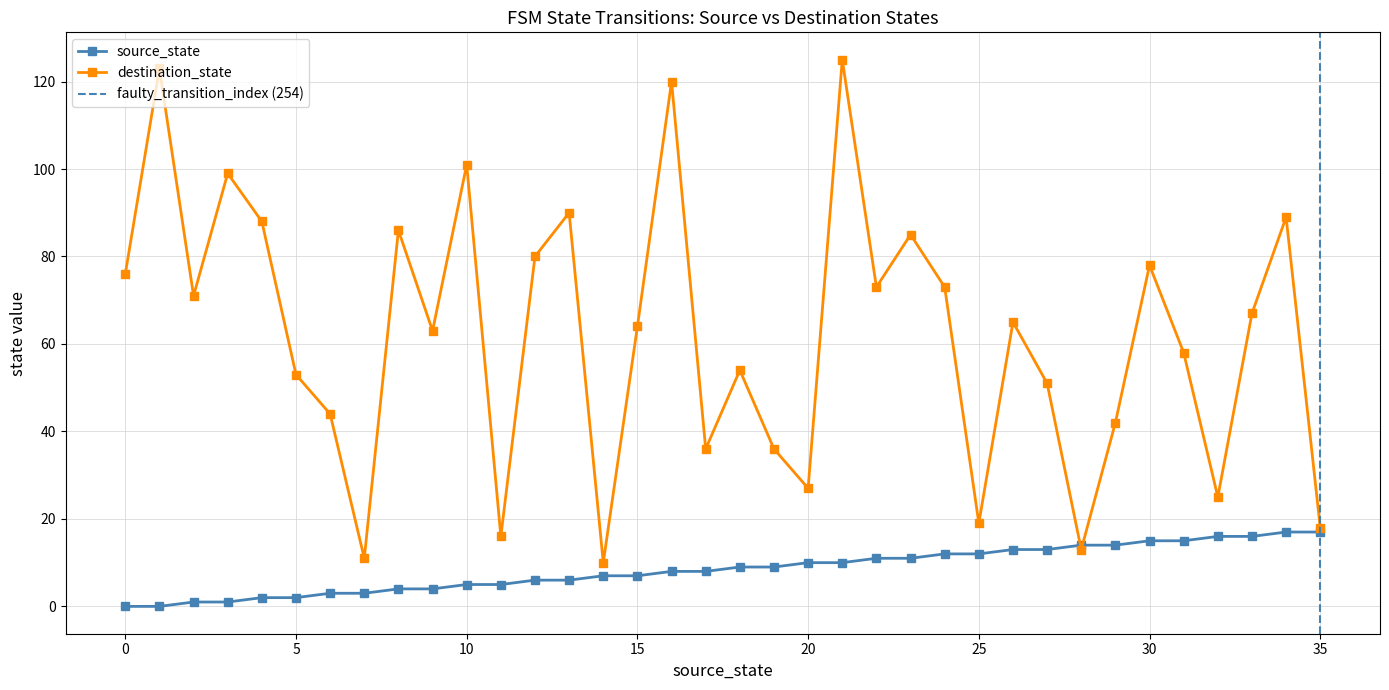

True or false: source_state has a value of 20 at 30.

False